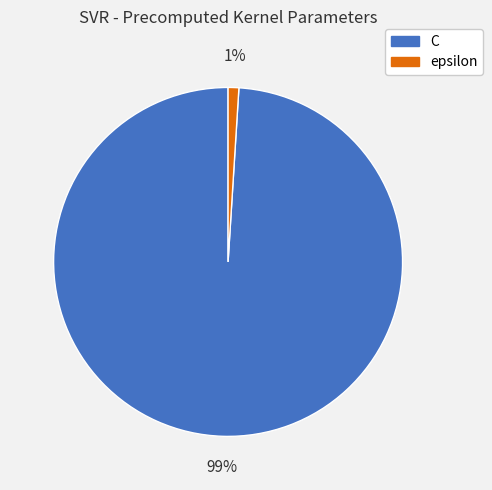

To the nearest percent, what is the difference between the epsilon and C slice percentages?

98%